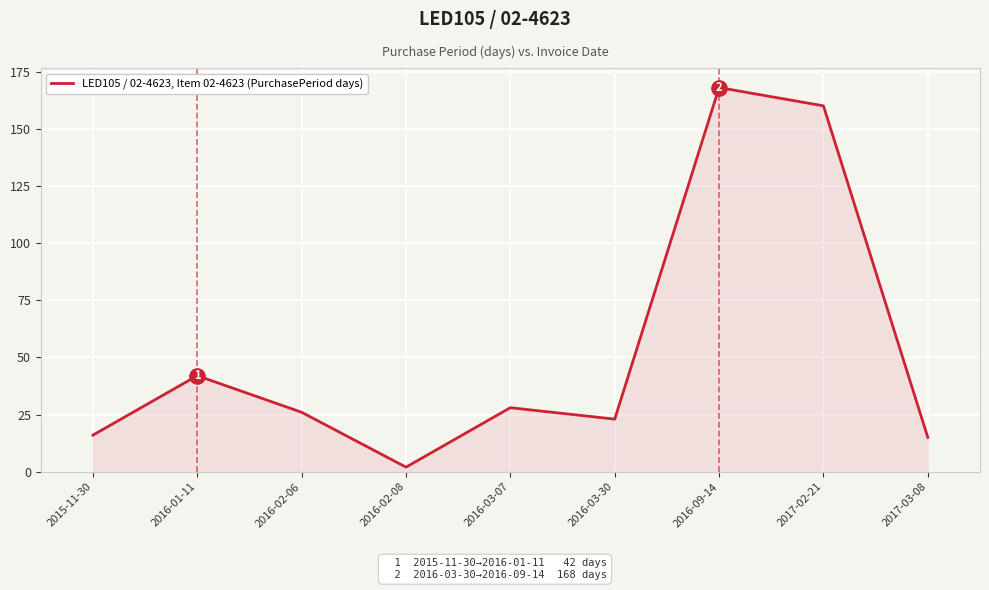

How many points are lower than both their immediate neighbors (excluding endpoints)?

2